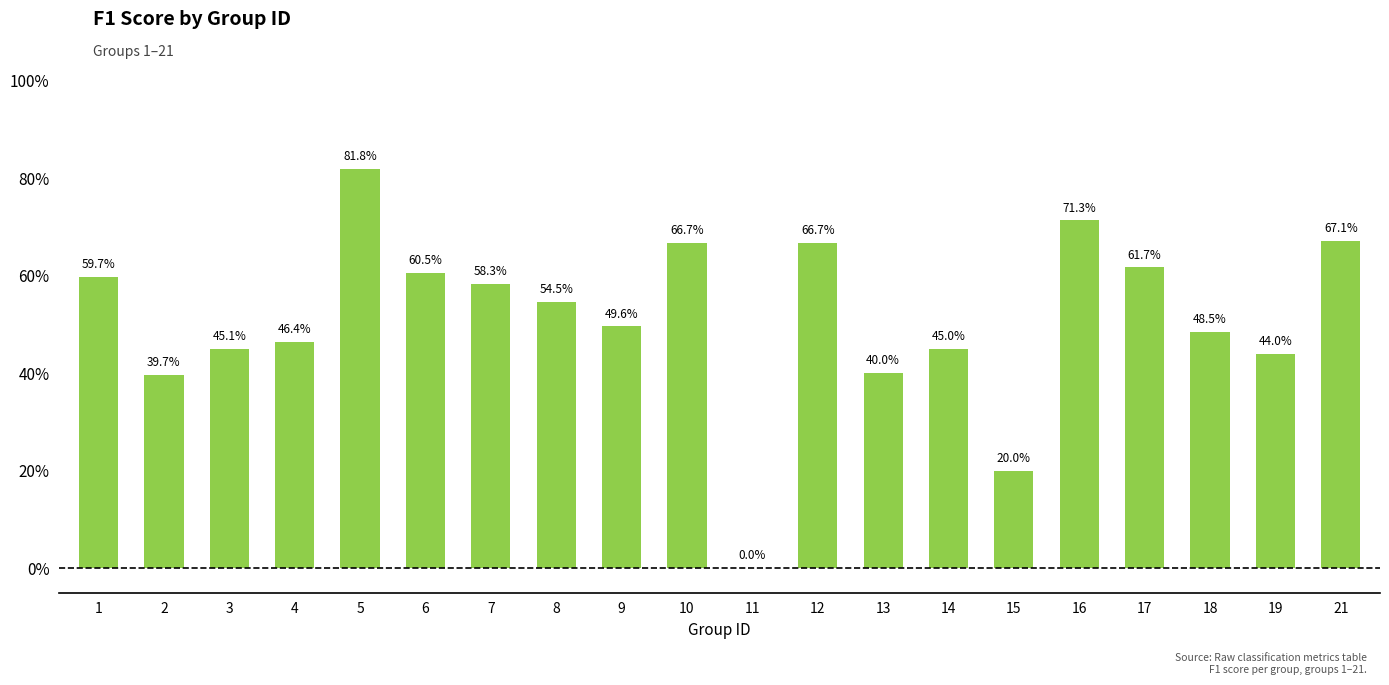

What is the average value?

0.5